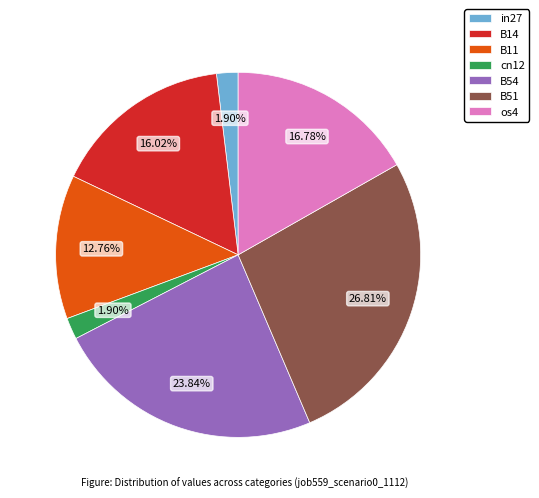

To the nearest percent, what is the average slice percentage?

14%